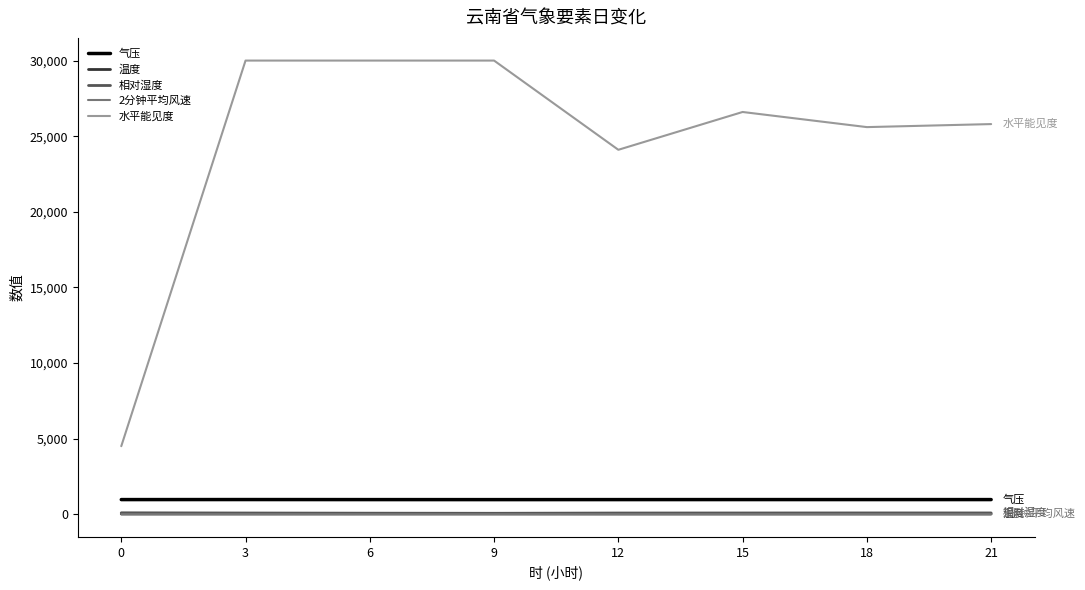

The value of 气压 at 18 is 969.1. True or false?

True